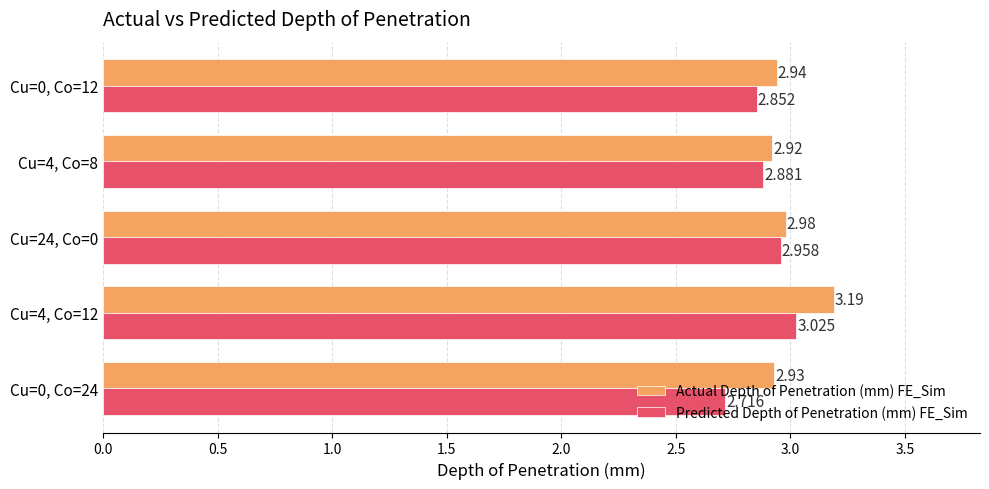

Which series changed the most between Cu=4, Co=12 and Cu=24, Co=0?

Actual Depth of Penetration (mm) FE_Sim